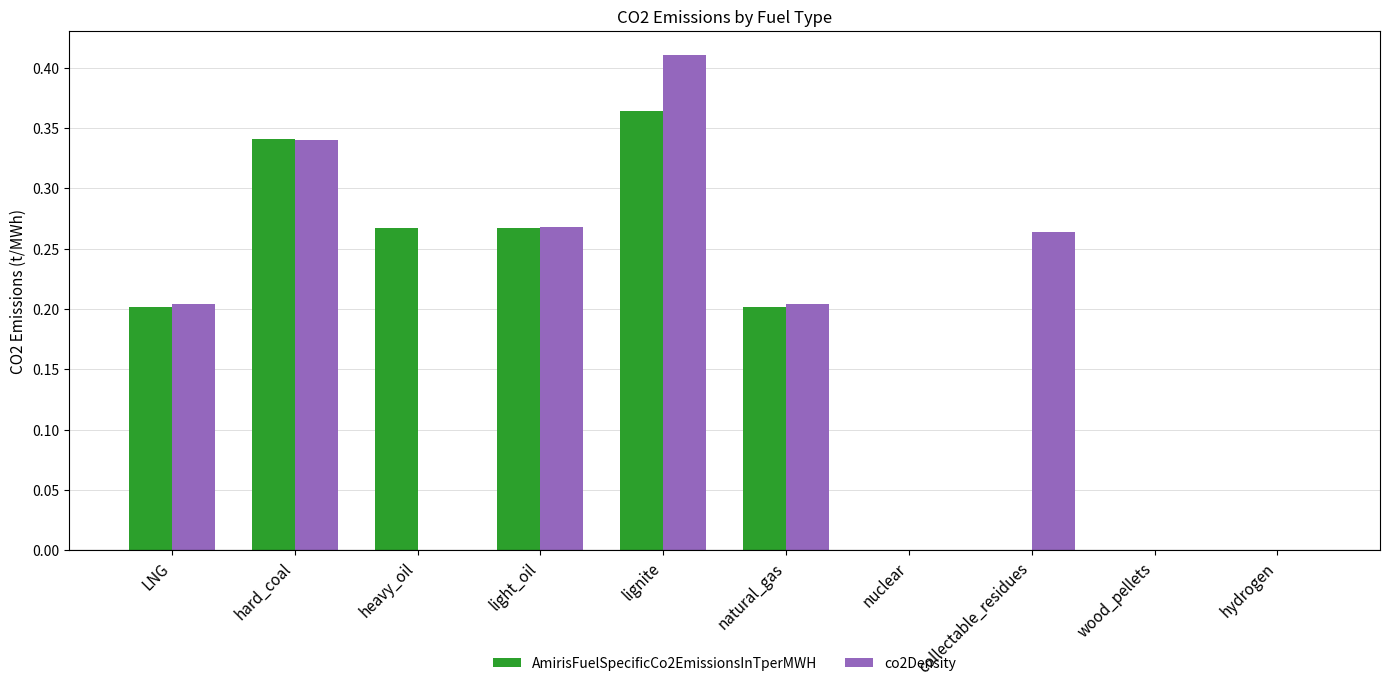

Is the value of AmirisFuelSpecificCo2EmissionsInTperMWH at LNG greater than the value of co2Density at light_oil?

No